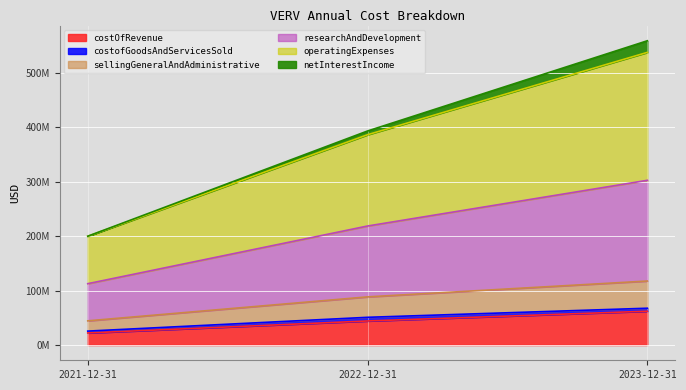

What position from the left is 2021-12-31?

1